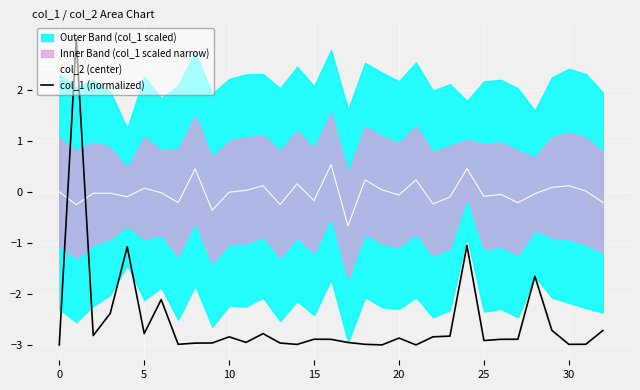

True or false: col_2 (center) and col_1 (normalized) cross at least once.

True